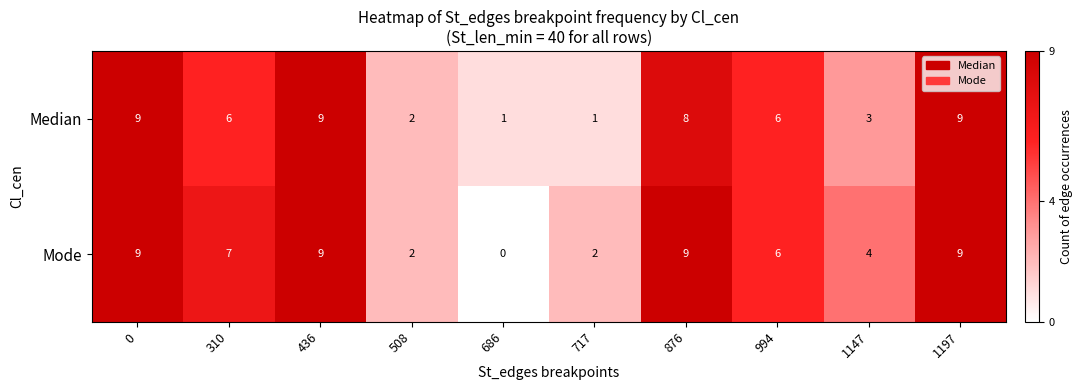

How many Median values are between 2 and 9?

8